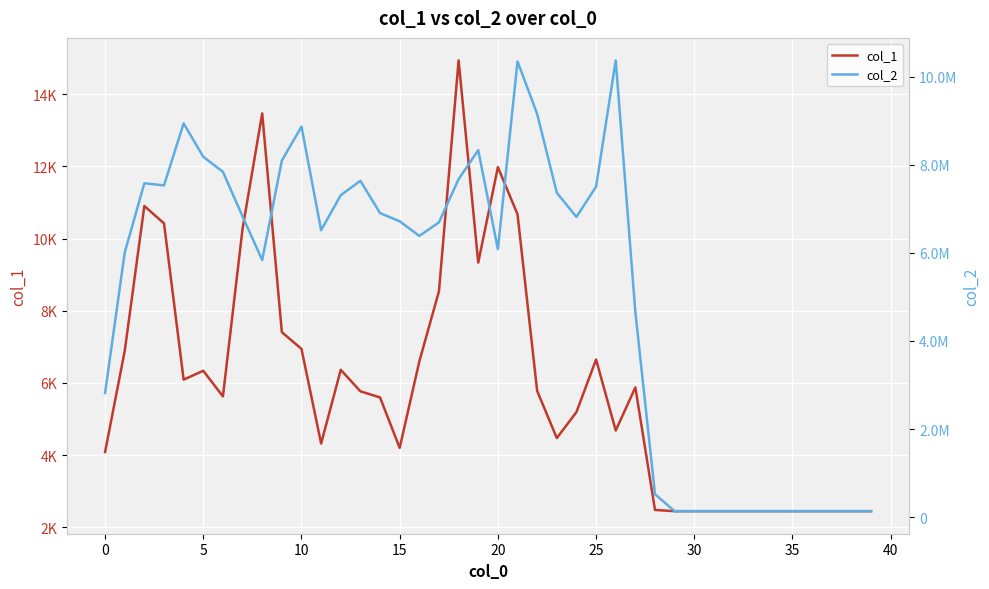

What is the difference between the second highest and second lowest values in the col_1 series?

11017